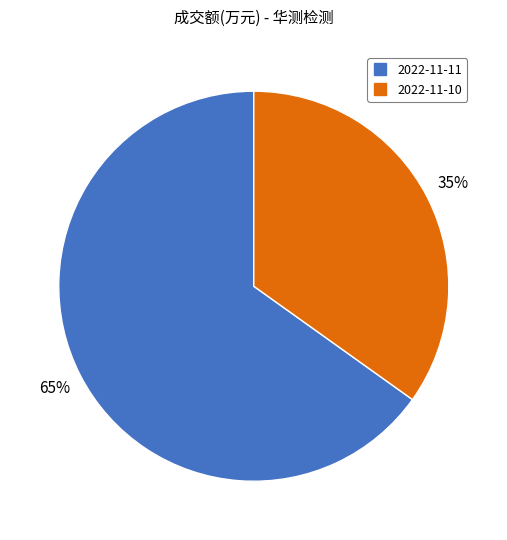

Between 2022-11-10 and 2022-11-11, which is larger?

2022-11-11